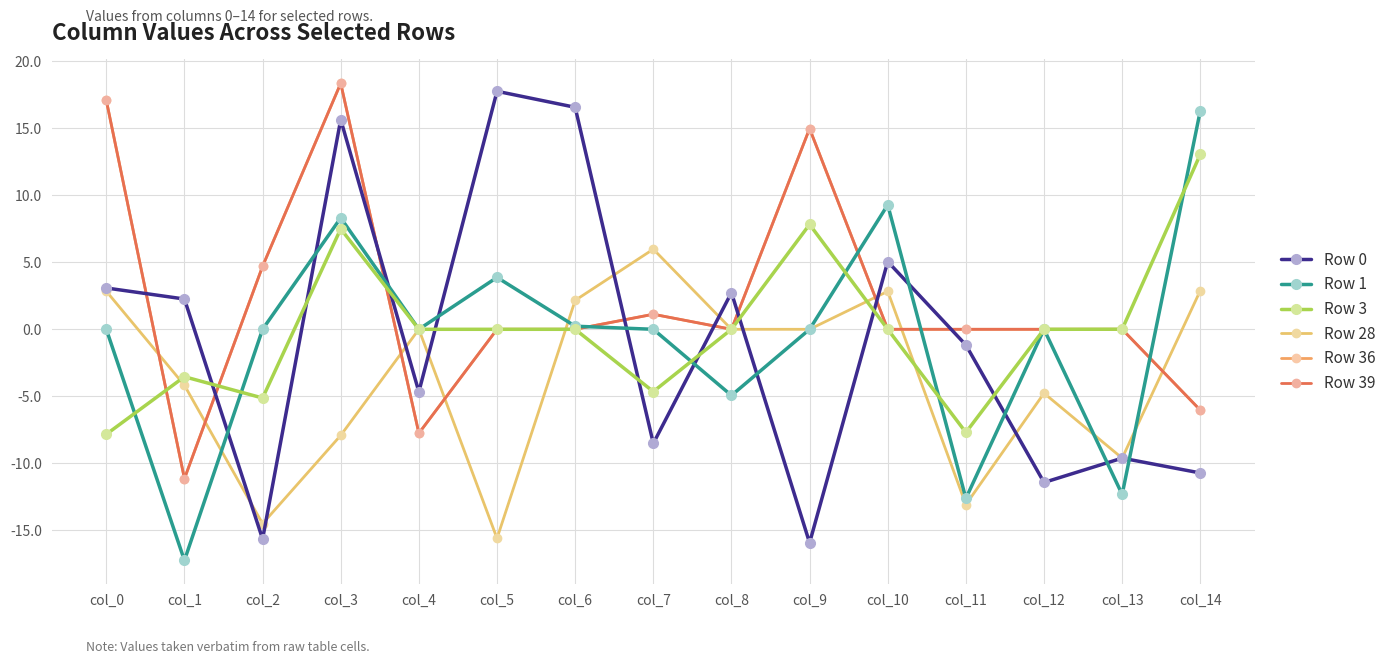

At how many categories does at least one series exceed 11?

6